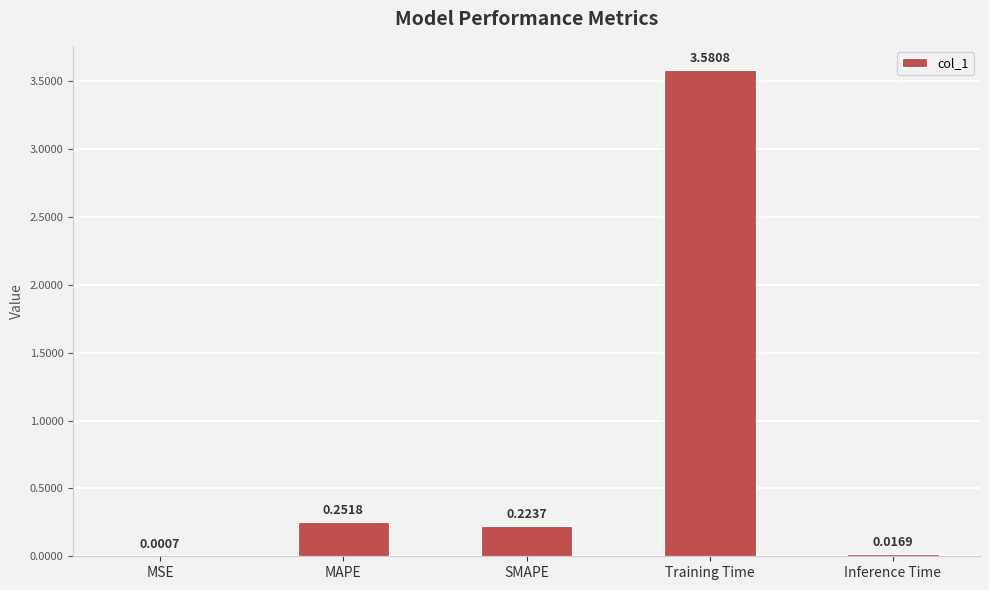

Which has a higher value, Training Time or MAPE?

Training Time